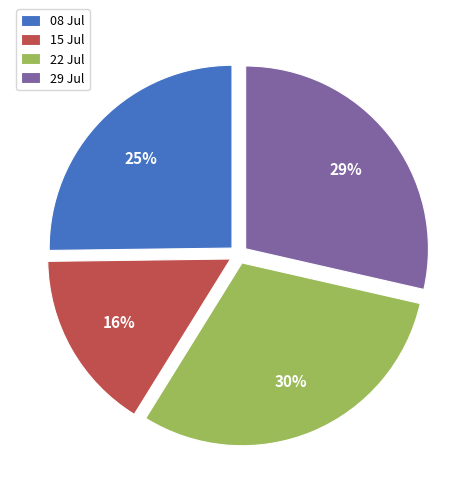

To the nearest percent, what is the difference between the 22 Jul and 15 Jul slice percentages?

14%